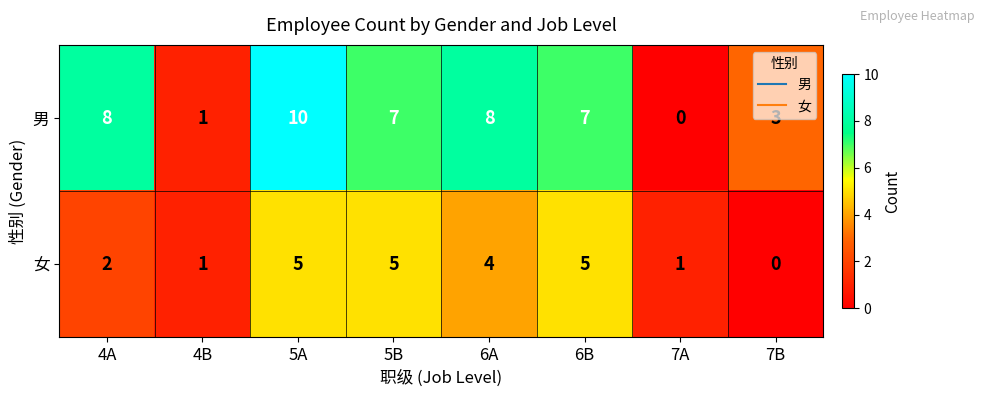

What is the maximum value for 男?

10